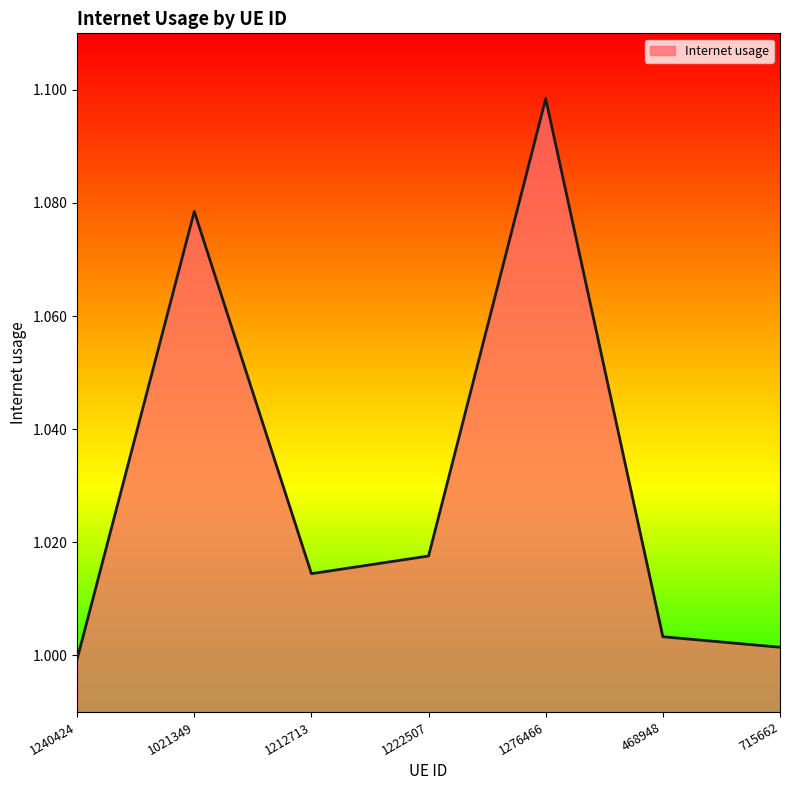

What is the sum of all values?

7.2